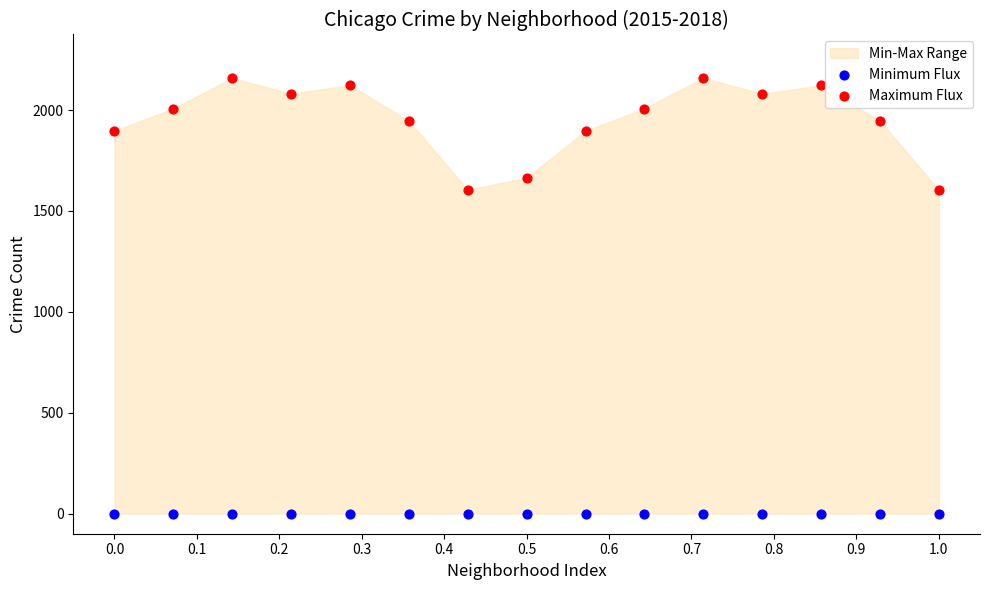

Which series reaches the maximum Y coordinate?

Maximum Flux